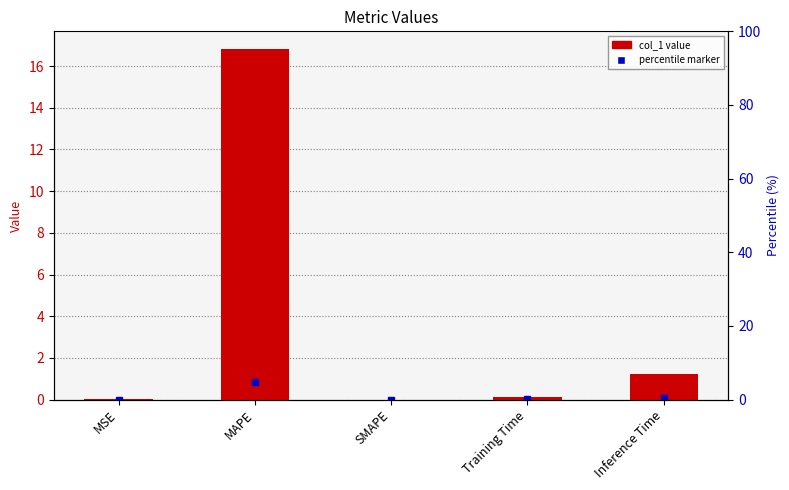

List the labels in order of value, largest first.

MAPE, Inference Time, Training Time, MSE, SMAPE